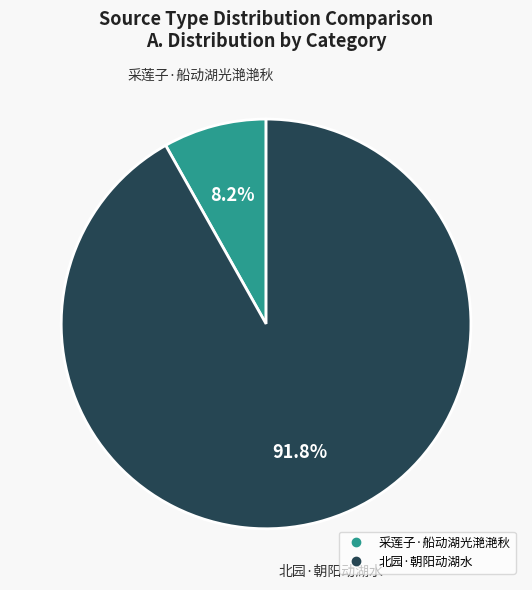

Is there any slice that represents more than half of the pie?

Yes